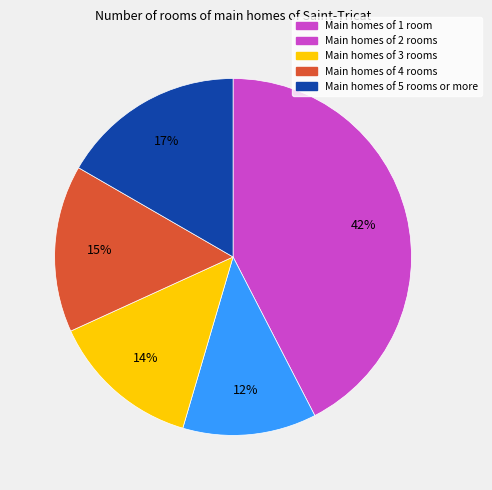

Does any single category account for the majority?

No